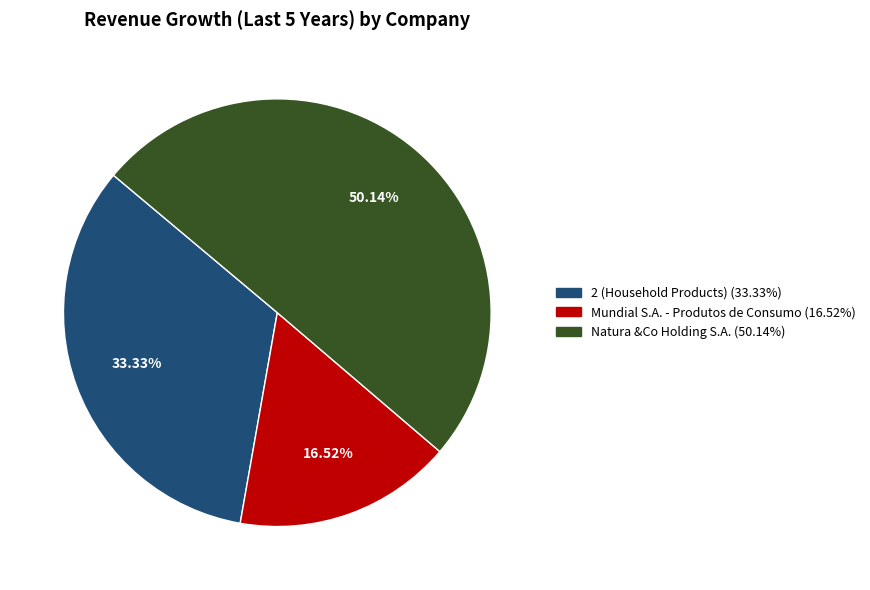

Combined, do Natura &Co Holding S.A. and 2 (Household Products) account for over 50%?

Yes